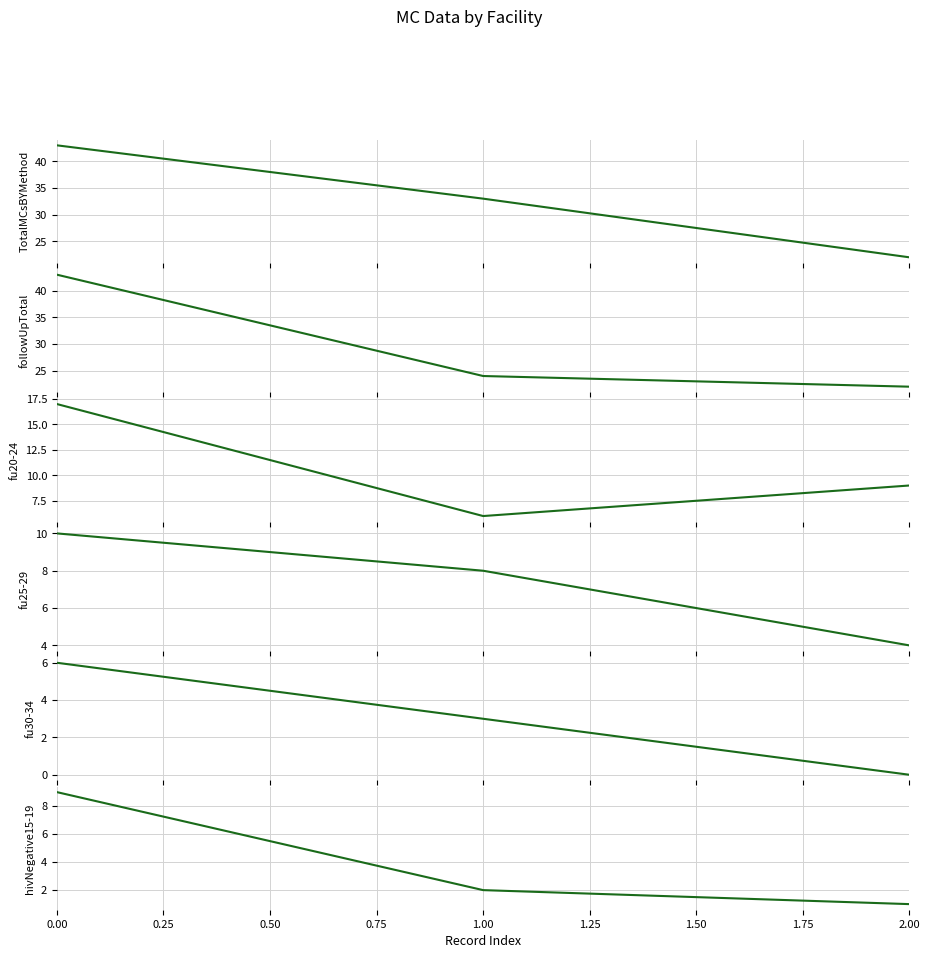

Reading left to right, extract all data points from this chart.

TotalMCsBYMethod: 0.00=43	0.25=33	0.50=22
followUpTotal: 0.00=43	0.25=24	0.50=22
fu20-24: 0.00=17	0.25=6	0.50=9
fu25-29: 0.00=10	0.25=8	0.50=4
fu30-34: 0.00=6	0.25=3	0.50=0
hivNegative15-19: 0.00=9	0.25=2	0.50=1